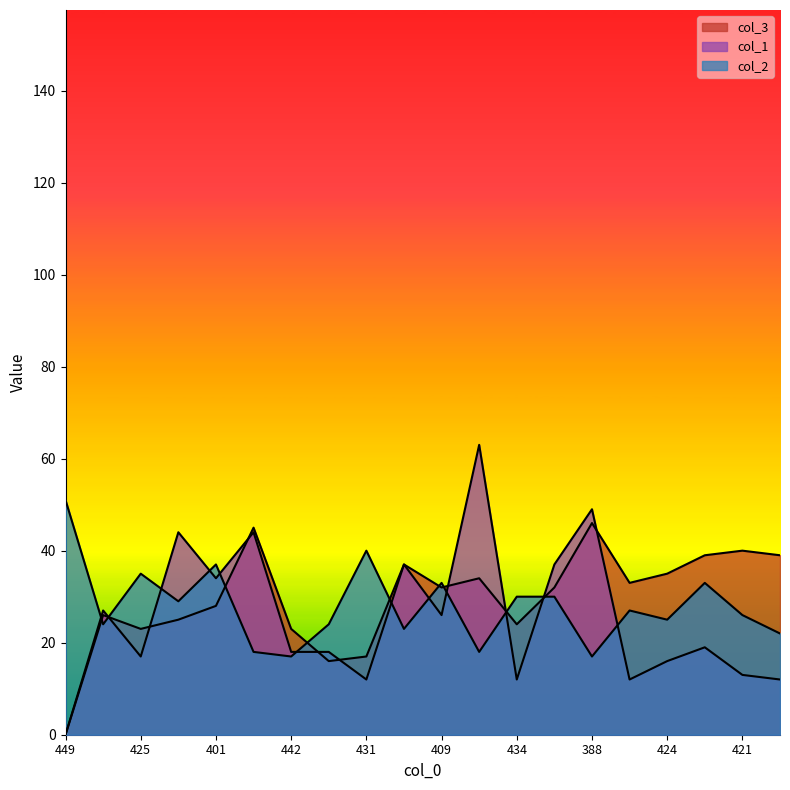

How many lines are shown in the chart?

3